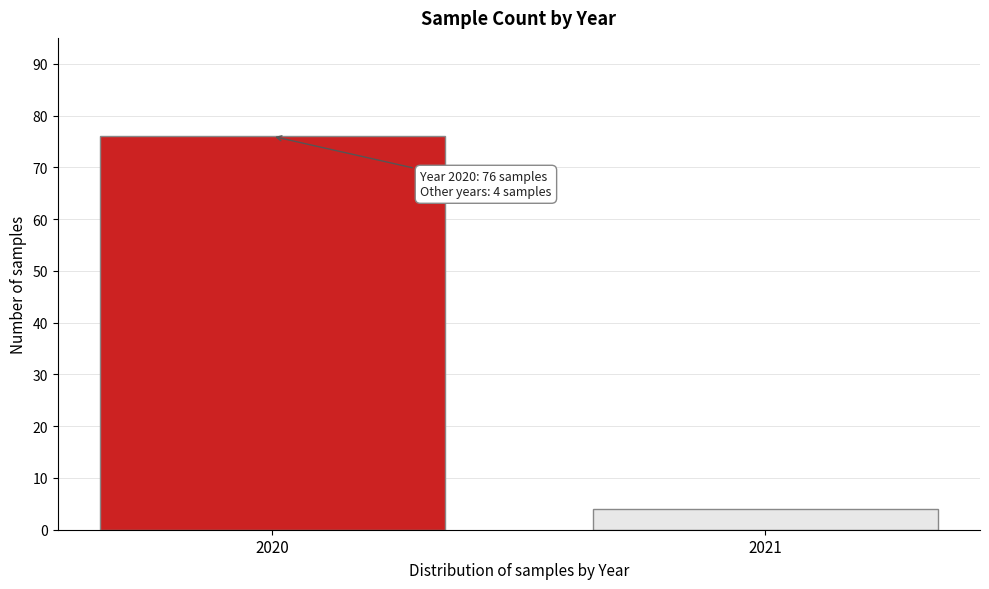

Reading left to right, list all the values displayed in this chart.

2020=76	2021=4